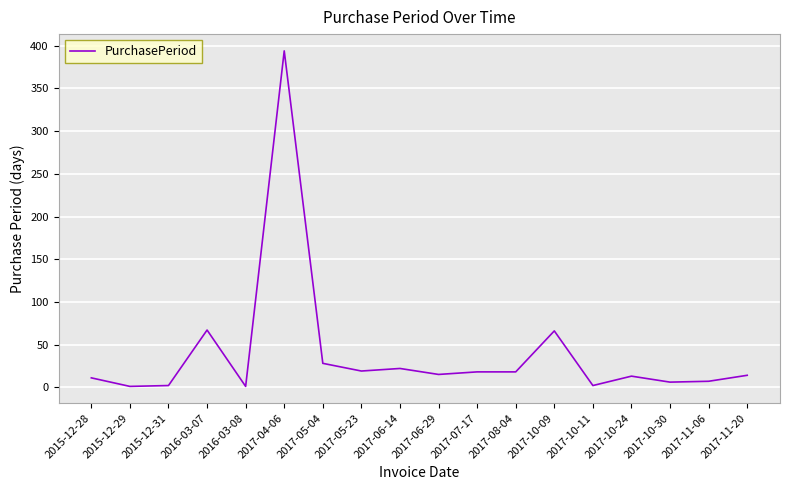

What is the minimum value shown in the chart?

1